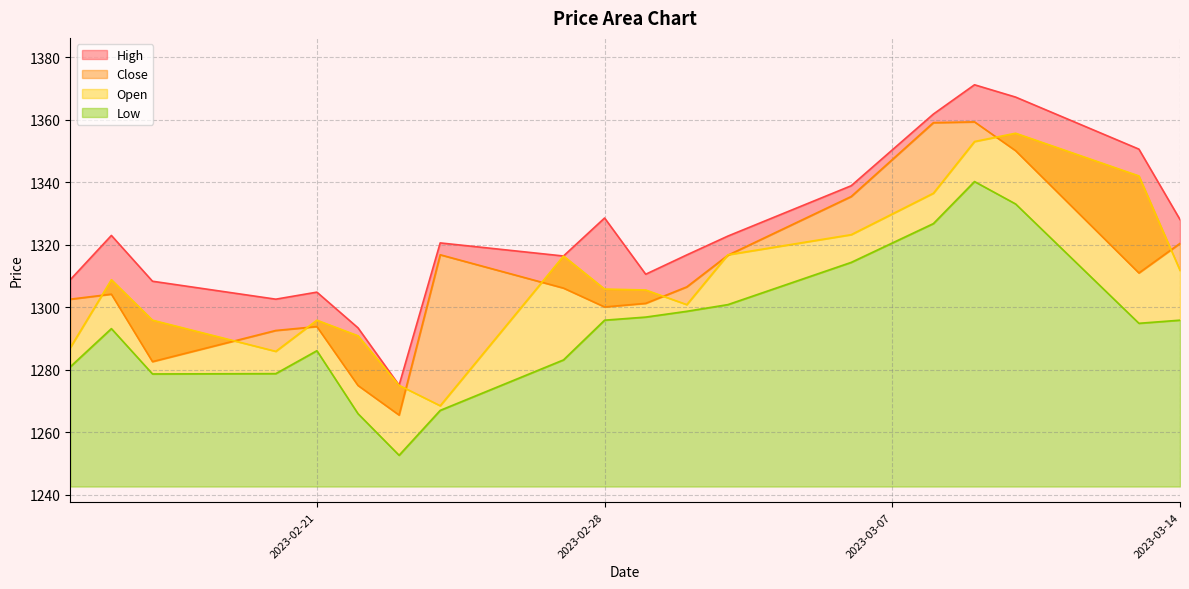

Which category has the lowest value across all series?

2023-02-23